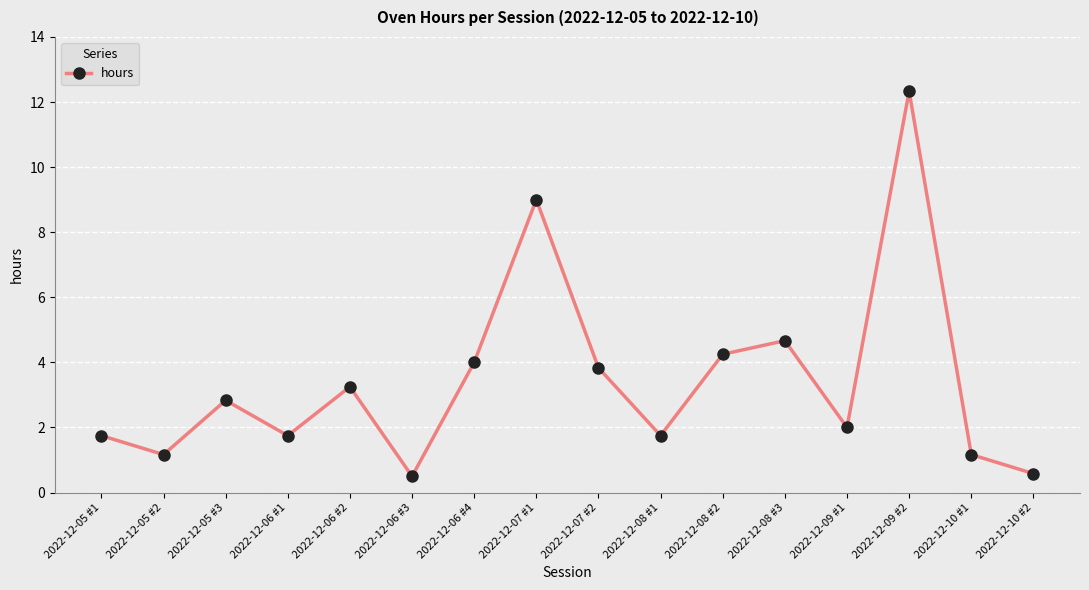

How many distinct data groups are displayed?

1